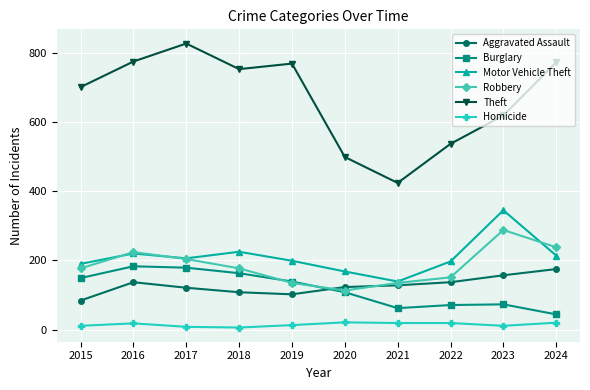

The value of Motor Vehicle Theft at 2022 is 257. True or false?

False